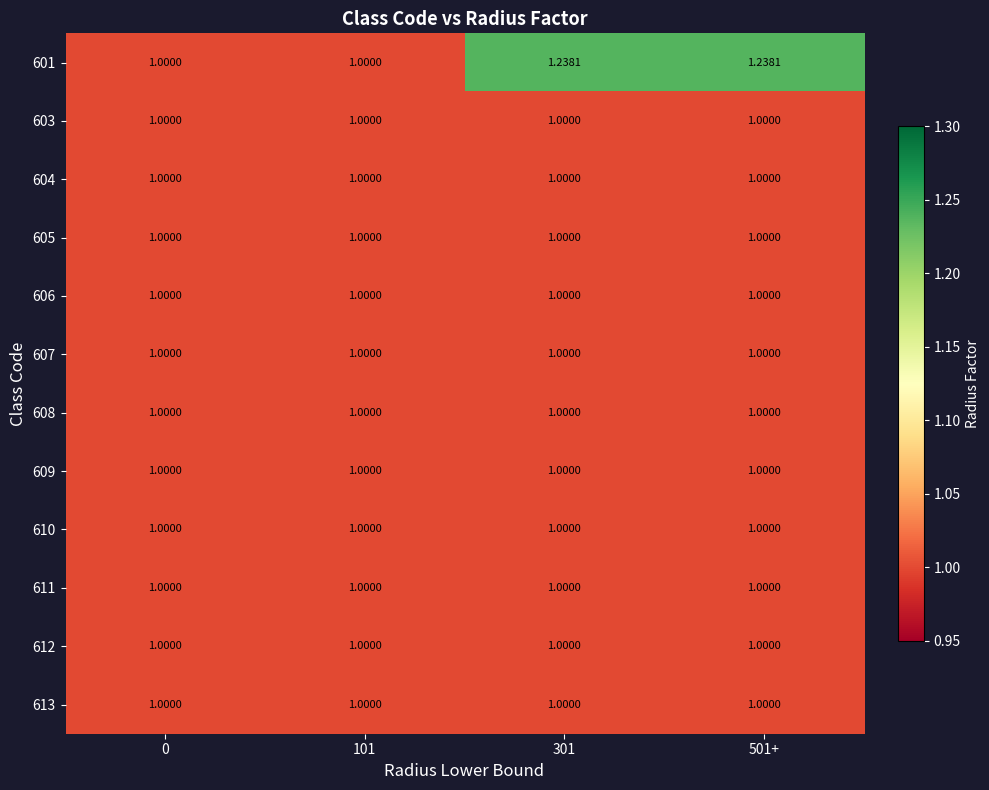

Reading left to right, extract all data points from this chart.

601: 0=1.0	101=1.0	301=1.2	501+=1.2
603: 0=1.0	101=1.0	301=1.0	501+=1.0
604: 0=1.0	101=1.0	301=1.0	501+=1.0
605: 0=1.0	101=1.0	301=1.0	501+=1.0
606: 0=1.0	101=1.0	301=1.0	501+=1.0
607: 0=1.0	101=1.0	301=1.0	501+=1.0
608: 0=1.0	101=1.0	301=1.0	501+=1.0
609: 0=1.0	101=1.0	301=1.0	501+=1.0
610: 0=1.0	101=1.0	301=1.0	501+=1.0
611: 0=1.0	101=1.0	301=1.0	501+=1.0
612: 0=1.0	101=1.0	301=1.0	501+=1.0
613: 0=1.0	101=1.0	301=1.0	501+=1.0